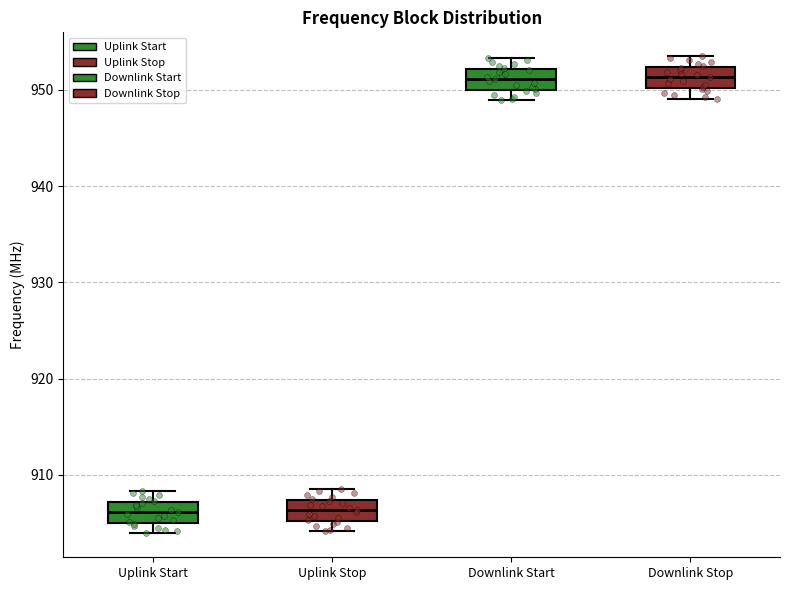

Reading left to right, transcribe this box plot: for each box, give where its median line is, the range the box spans, and where its two whiskers end, as read against the y-axis. The values are not printed on the chart, so give them approximately, as read against the axis.

Uplink Start: median 906, box 905 to 907, whiskers 904 to 908
Uplink Stop: median 906, box 905 to 907, whiskers 904 to 909
Downlink Start: median 951, box 950 to 952, whiskers 949 to 953
Downlink Stop: median 951, box 950 to 952, whiskers 949 to 954